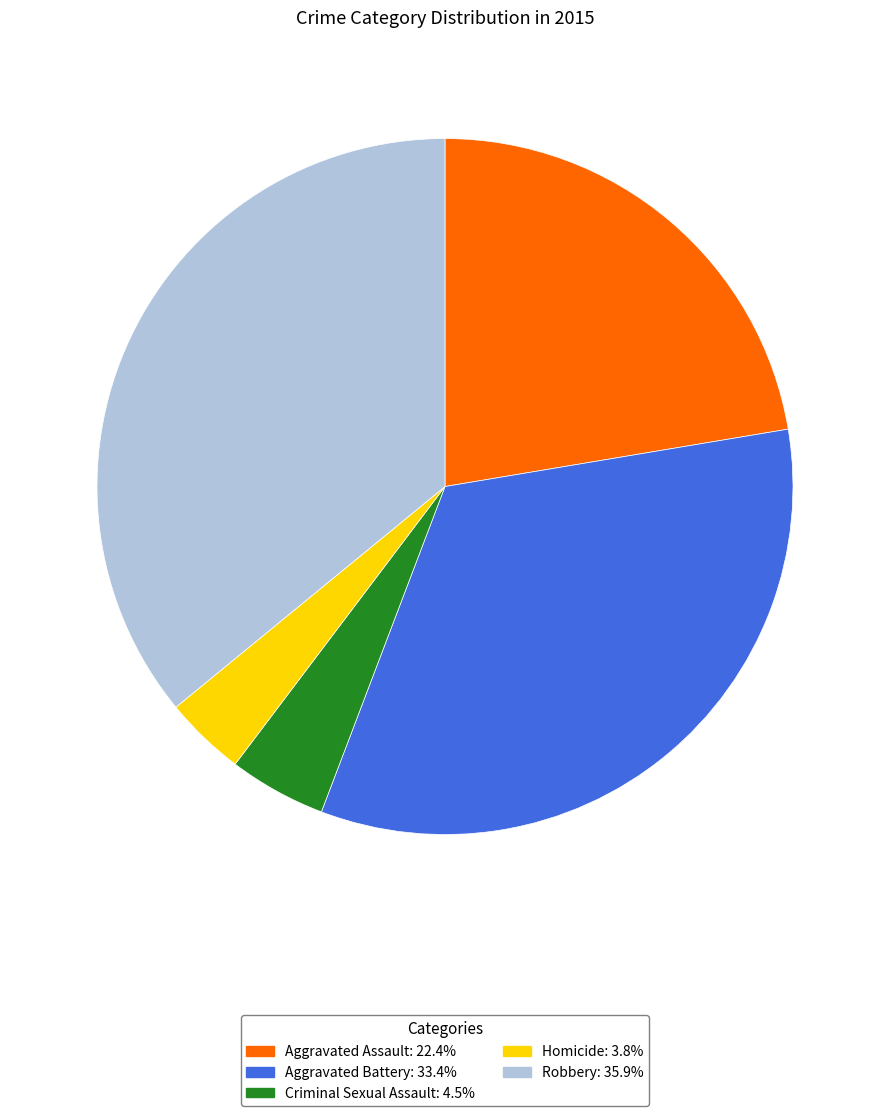

How many slices are in this pie chart?

5